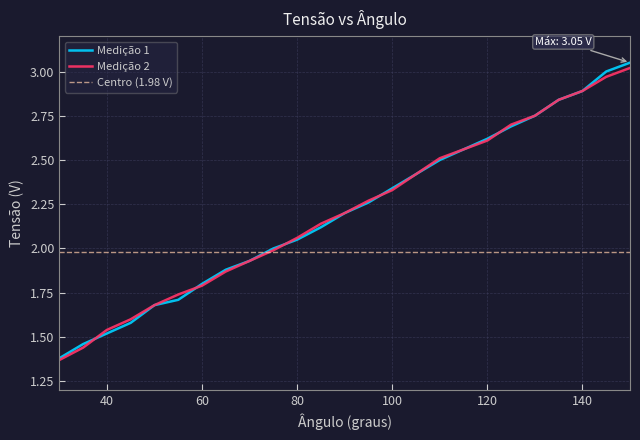

Reading left to right, list all the values displayed in this chart.

Medição 1: 1.4	1.5	1.5	1.6	1.7	1.7	1.8	1.9	1.9	2.0	2.0	2.1	2.2	2.3	2.3	2.4	2.5	2.6	2.6	2.7	2.8	2.8	2.9	3.0	3.0
Medição 2: 1.4	1.4	1.5	1.6	1.7	1.7	1.8	1.9	1.9	2.0	2.1	2.1	2.2	2.3	2.3	2.4	2.5	2.6	2.6	2.7	2.8	2.8	2.9	3.0	3.0